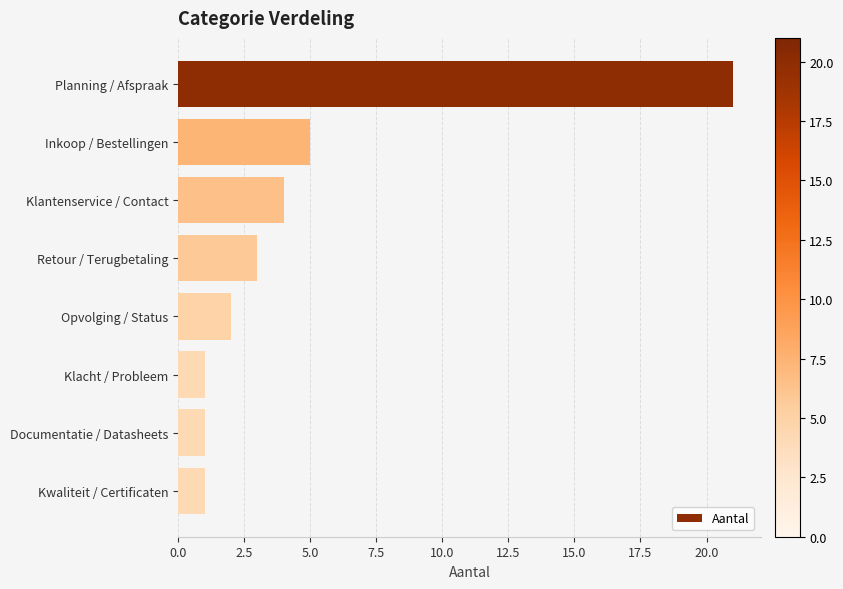

Count the number of data series in this chart.

1